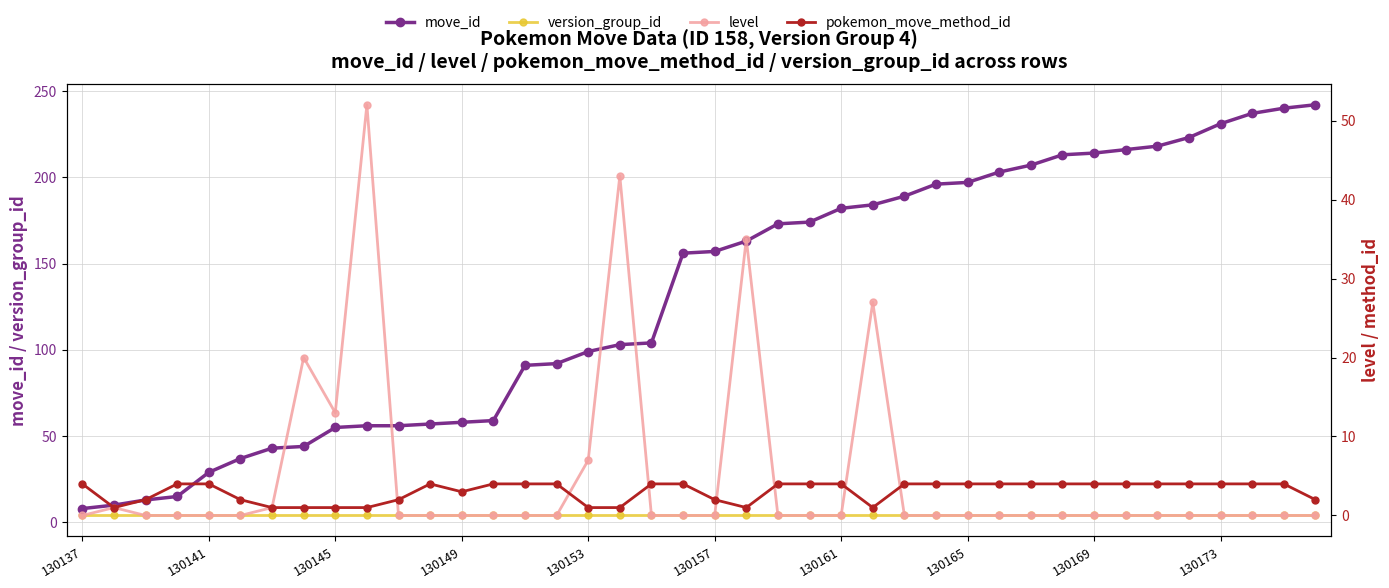

What is the sum of the version_group_id values at 25 and 16?

8